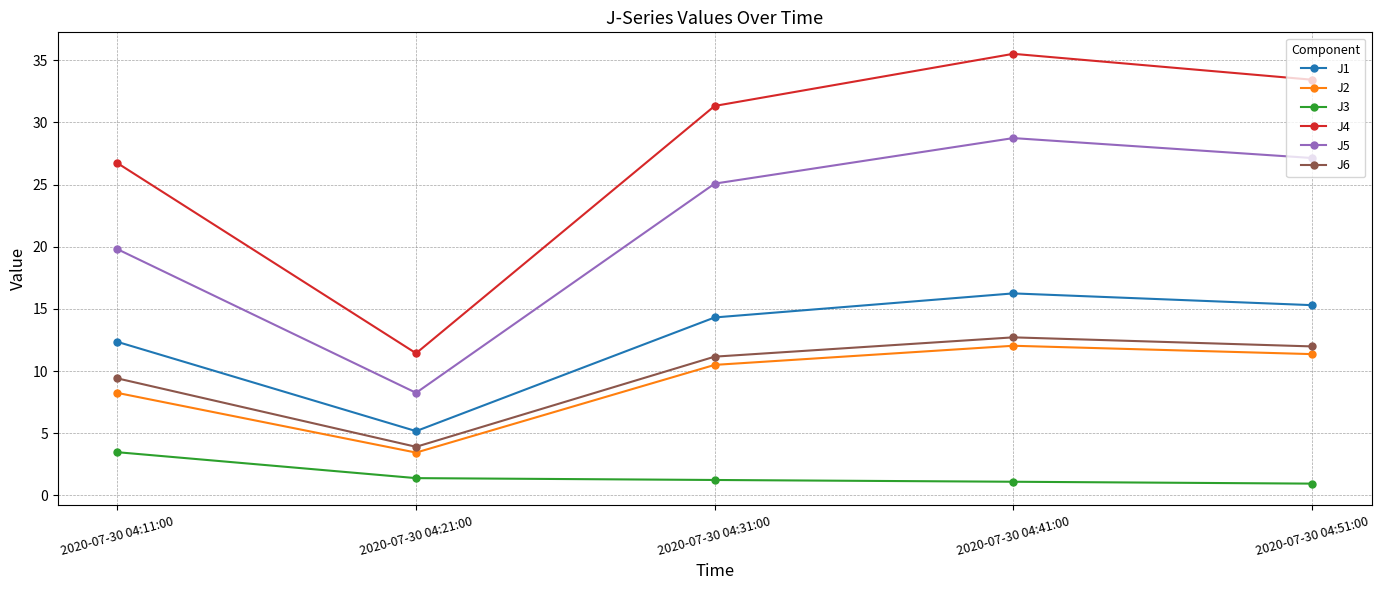

True or false: J2 has more than 2 interior local peaks.

False